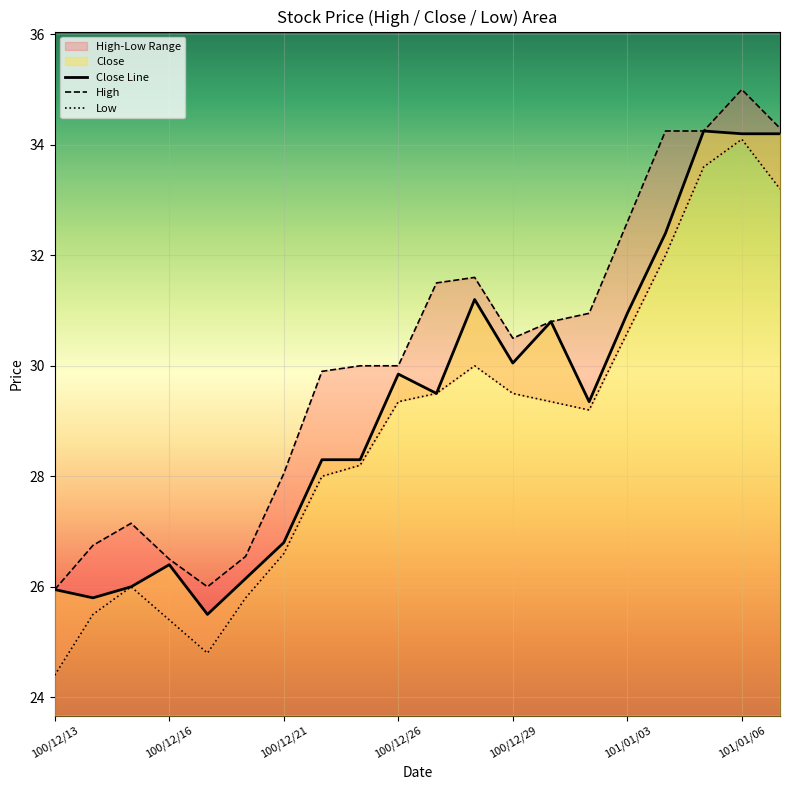

The Close Line series shows 20.8 at 101/01/06. True or false?

False